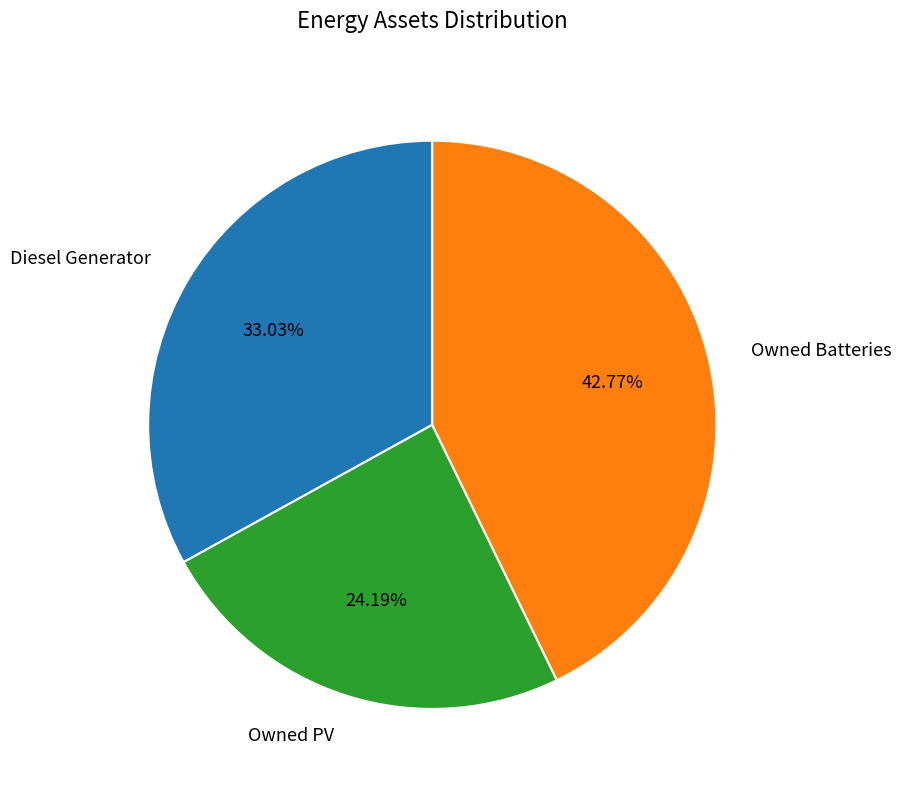

Is it true that Owned PV is 24% of the pie?

True